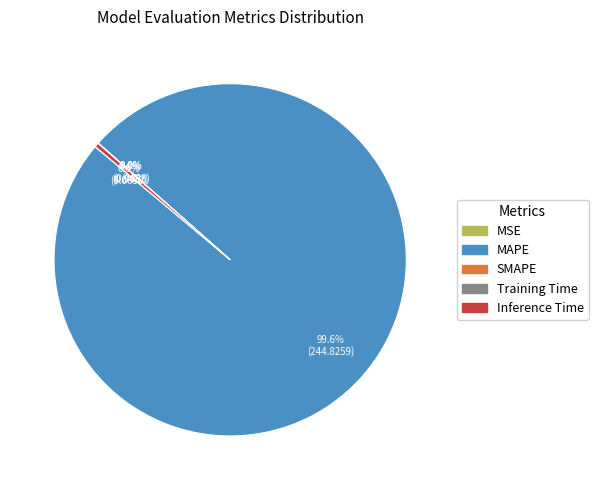

Which category has the biggest portion of the pie?

MAPE